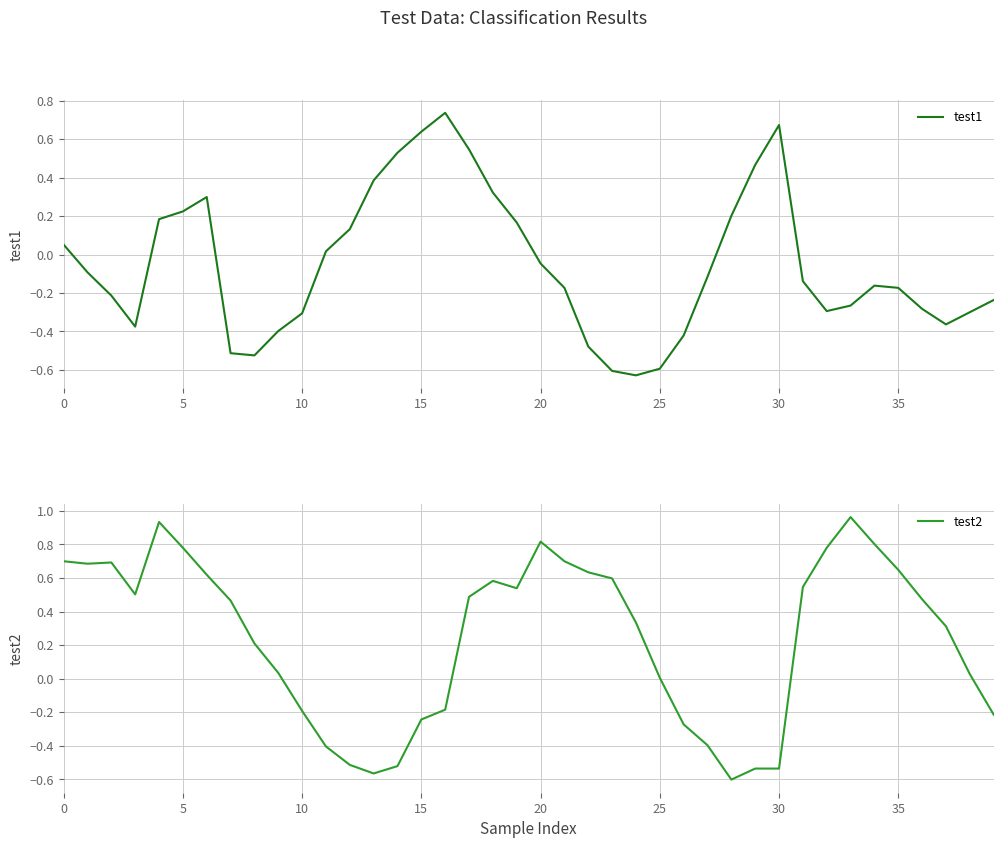

Reading right to left, what are all the values shown in this chart?

test1: -0.2	-0.3	-0.4	-0.3	-0.2	-0.2	-0.3	-0.3	-0.1	0.7	0.5	0.2	-0.1	-0.4	-0.6	-0.6	-0.6	-0.5	-0.2	-0.0	0.2	0.3	0.5	0.7	0.6	0.5	0.4	0.1	0.0	-0.3	-0.4	-0.5	-0.5	0.3	0.2	0.2	-0.4	-0.2	-0.1	0.1
test2: -0.2	0.0	0.3	0.5	0.6	0.8	1.0	0.8	0.5	-0.5	-0.5	-0.6	-0.4	-0.3	0.0	0.3	0.6	0.6	0.7	0.8	0.5	0.6	0.5	-0.2	-0.2	-0.5	-0.6	-0.5	-0.4	-0.2	0.0	0.2	0.5	0.6	0.8	0.9	0.5	0.7	0.7	0.7